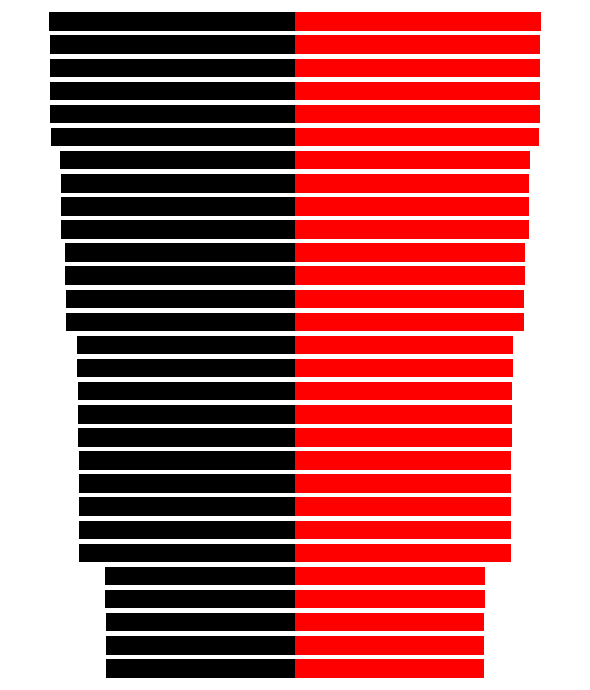

What are all the series names shown in the legend?

Static HPC Outlet Press (Left), Static HPC Outlet Press (Right)